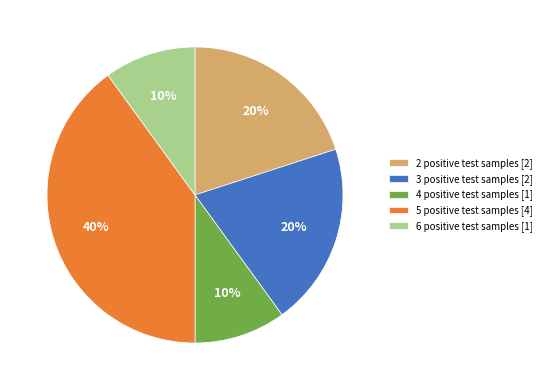

Is it true that 3 positive test samples [2] is 20% of the pie?

True